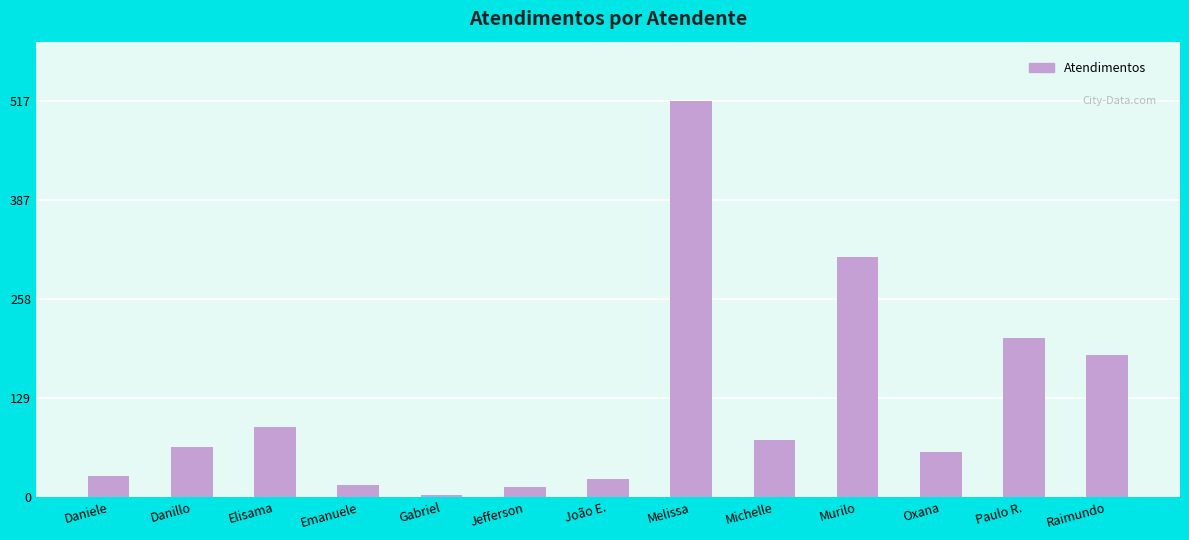

What is the difference between the second highest and second lowest values?

300